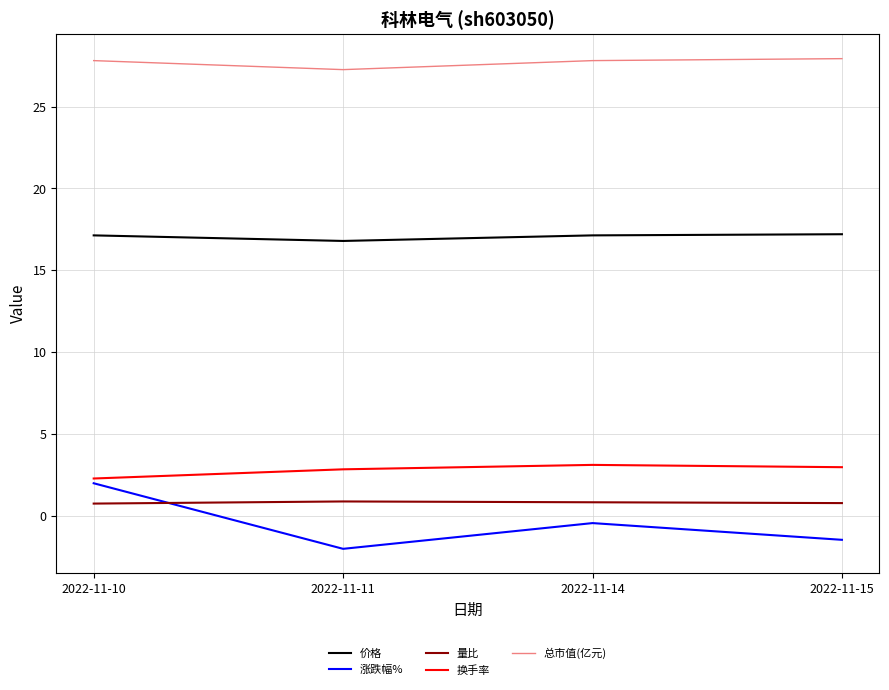

What is the total value across all series at 2022-11-10?

50.1